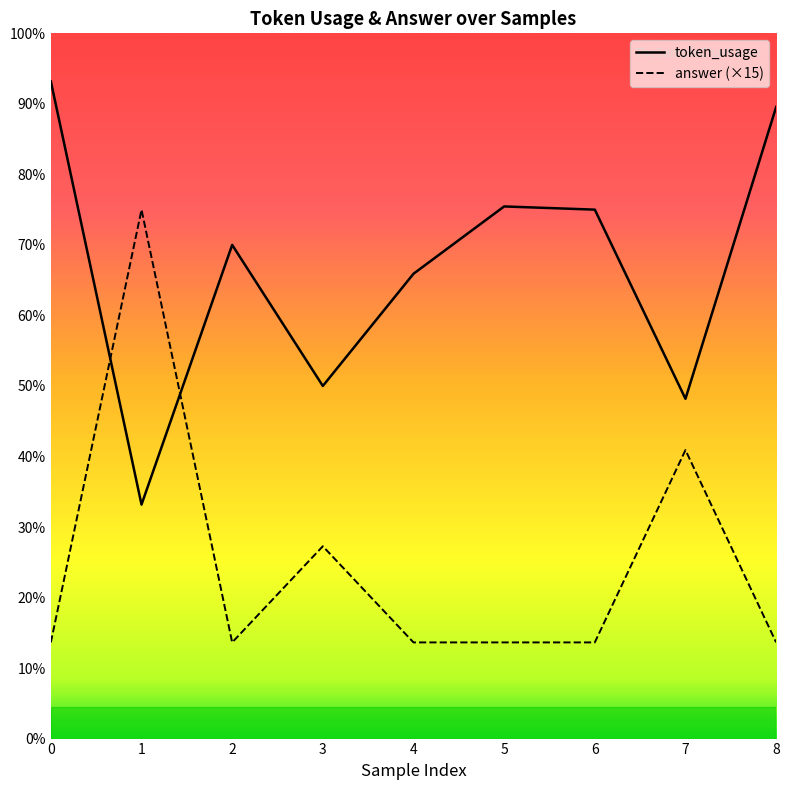

What is the sum of the token_usage values at 1 and 0?

278